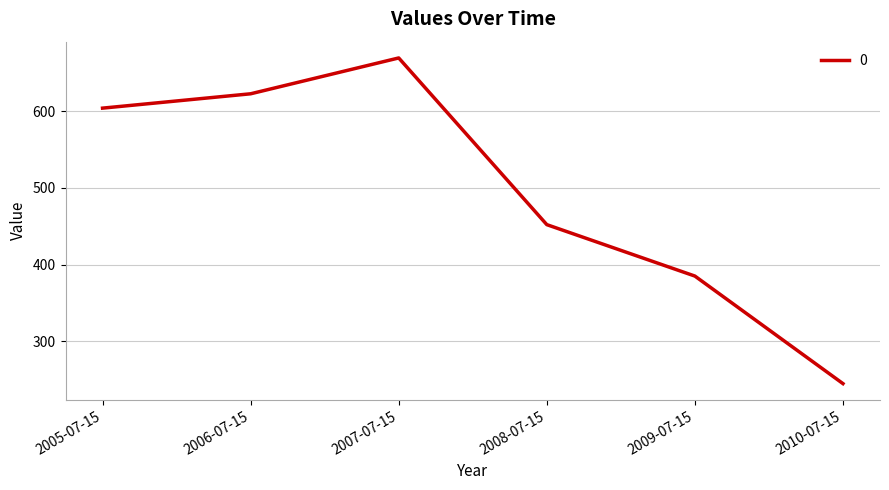

What is the difference between the second highest and second lowest values?

237.3